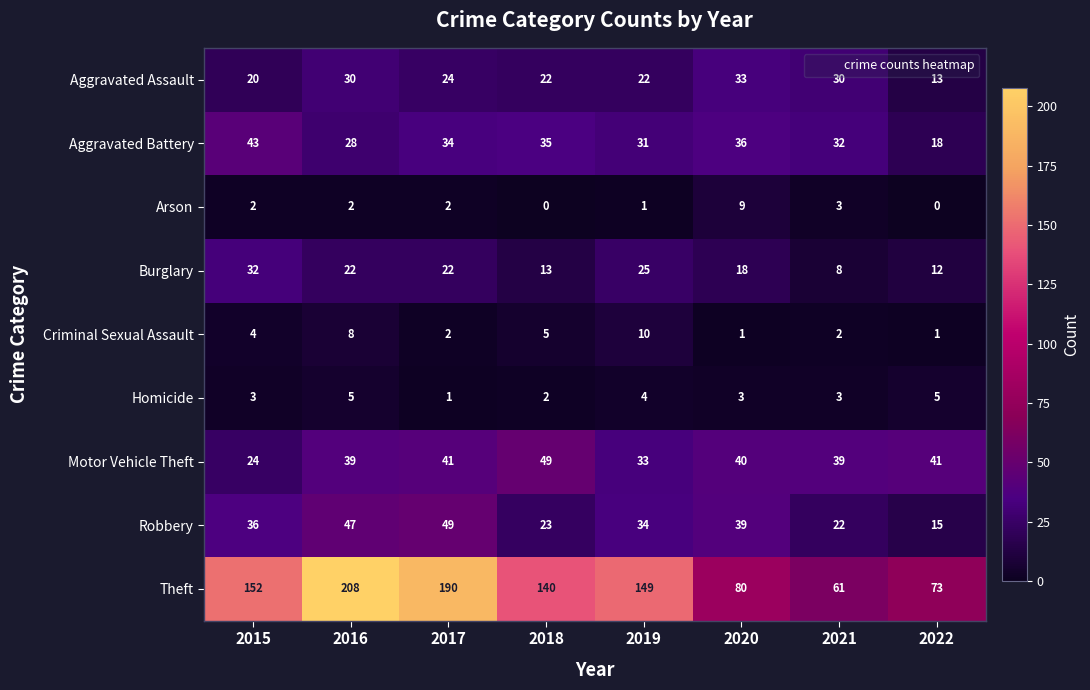

Read the Aggravated Assault value at 2017.

24